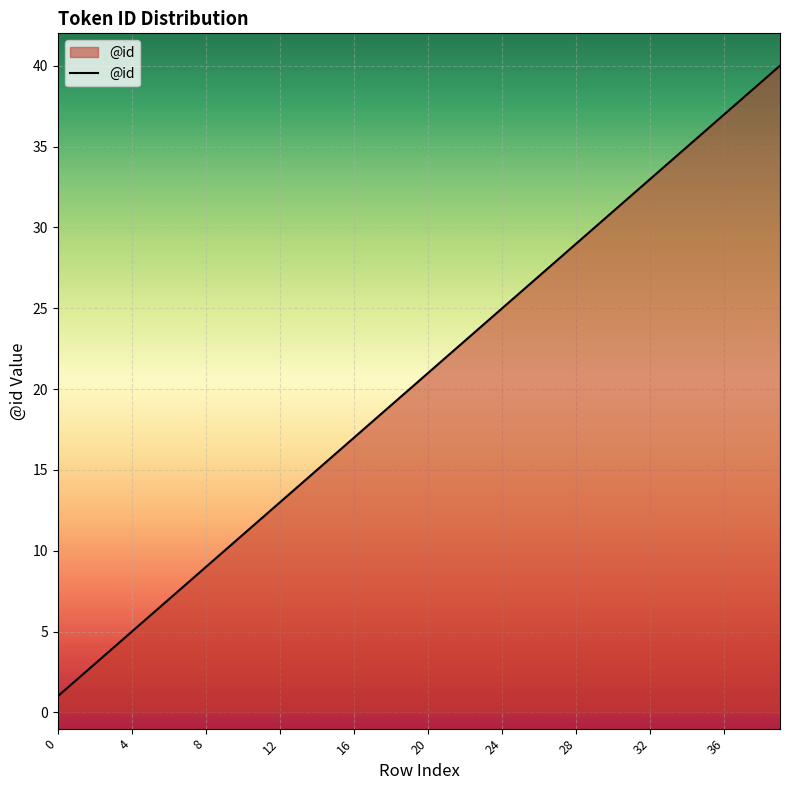

Does the chart display data point markers on the line(s)?

No